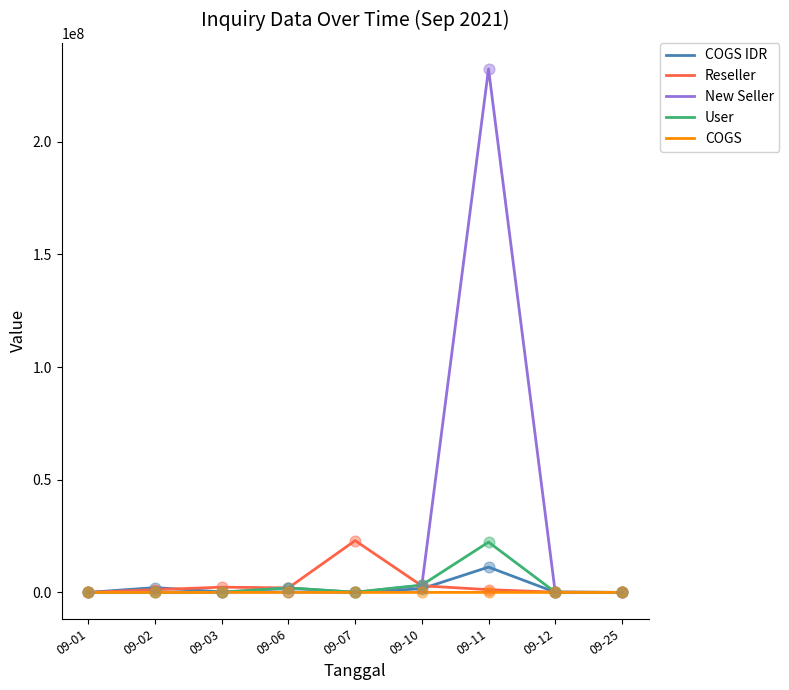

Which series has the largest total across all categories?

New Seller